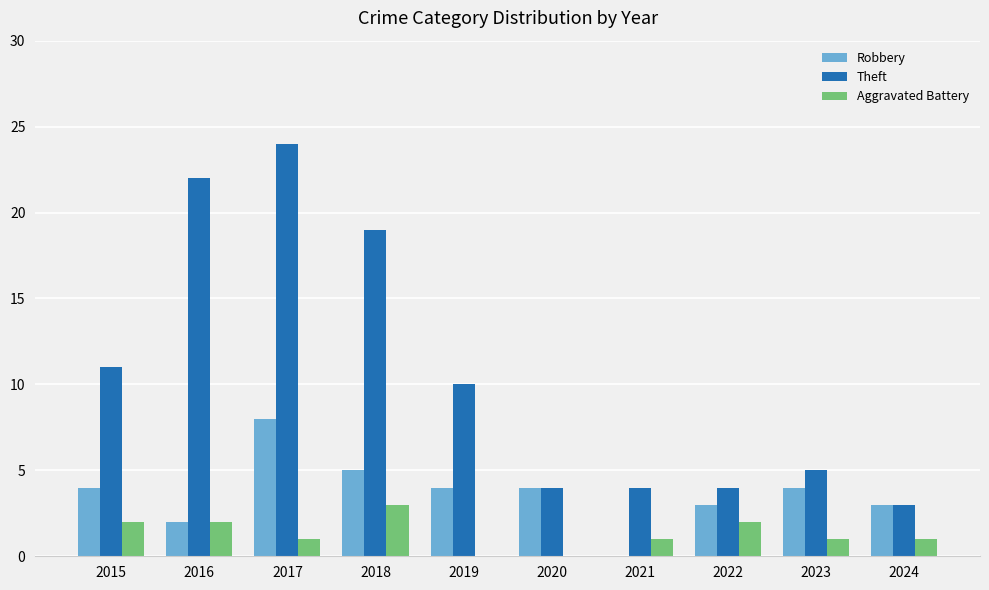

Which category has the highest value in the Aggravated Battery series?

2018